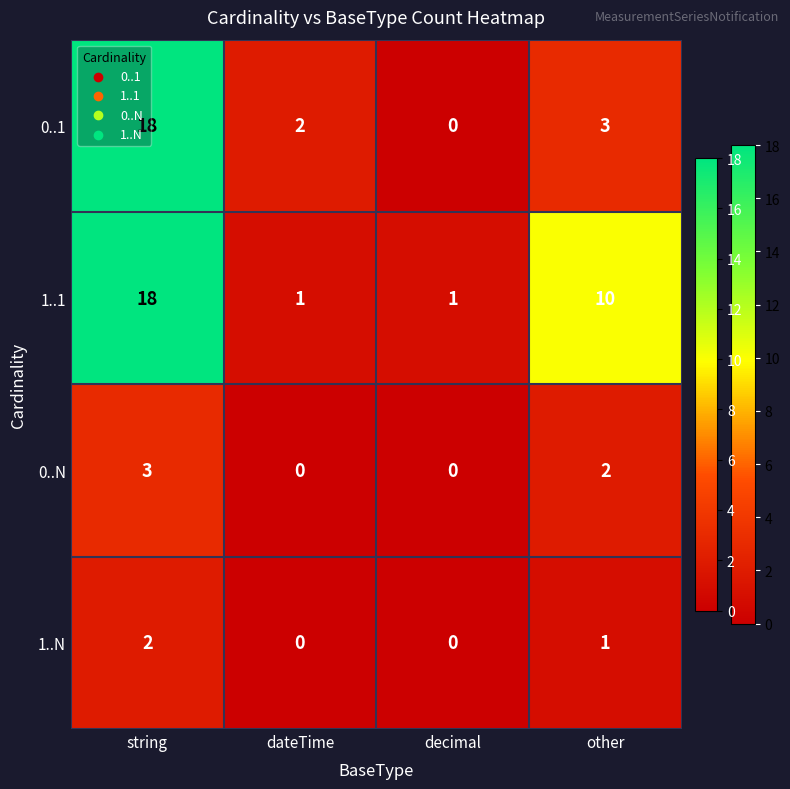

How many series are shown in this chart?

4